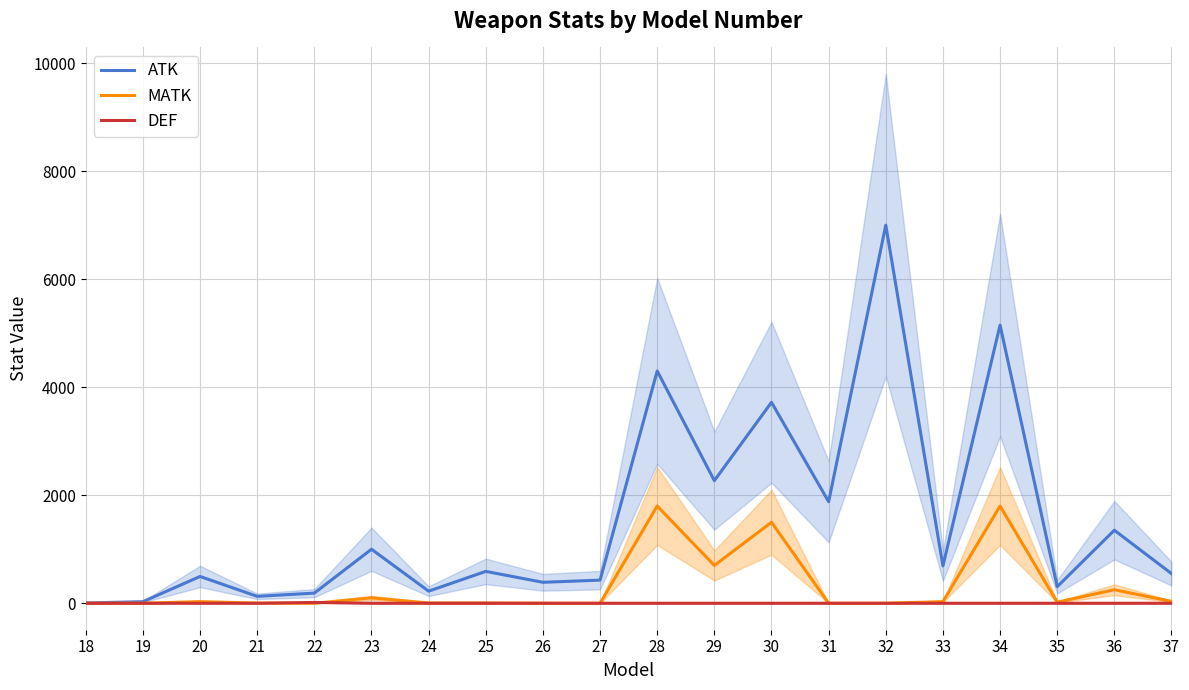

What is the difference between the MATK values at 18 and 25?

5